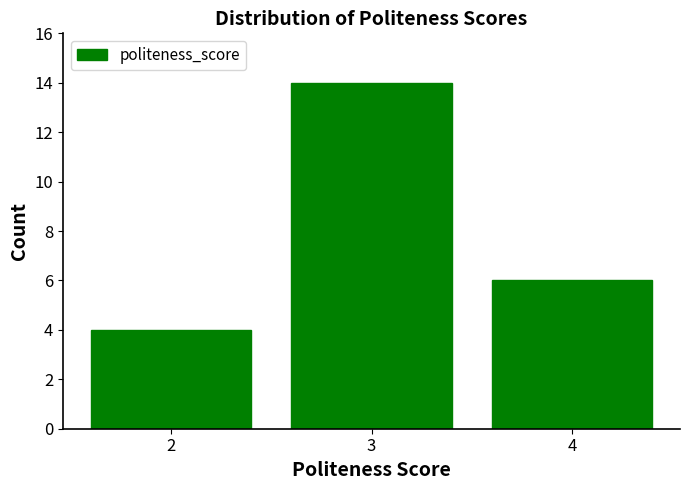

Reading left to right, extract all data points from this chart.

2=4	3=14	4=6